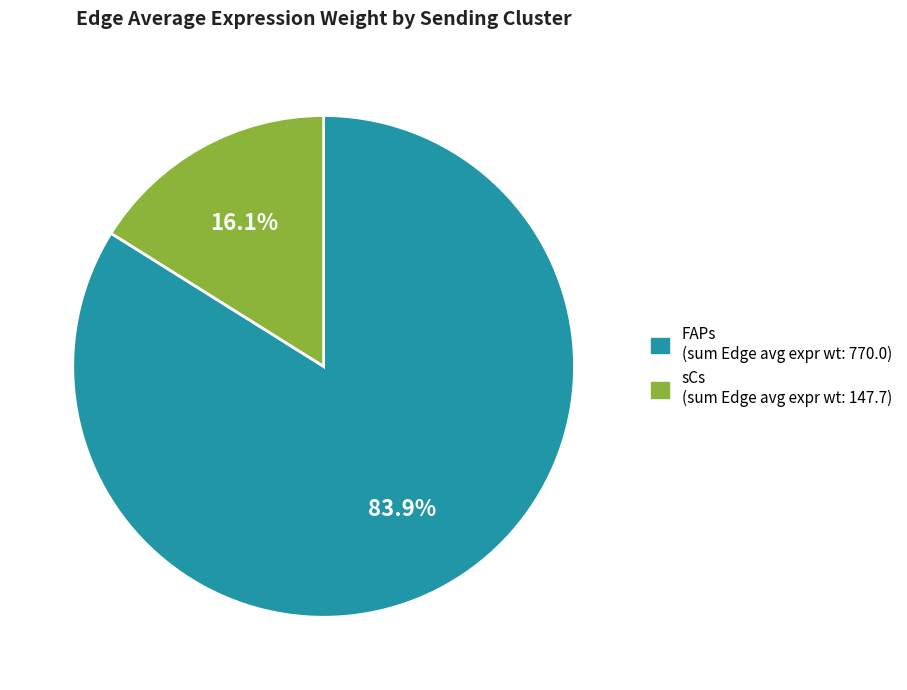

Rank the categories by value from lowest to highest.

sCs, FAPs